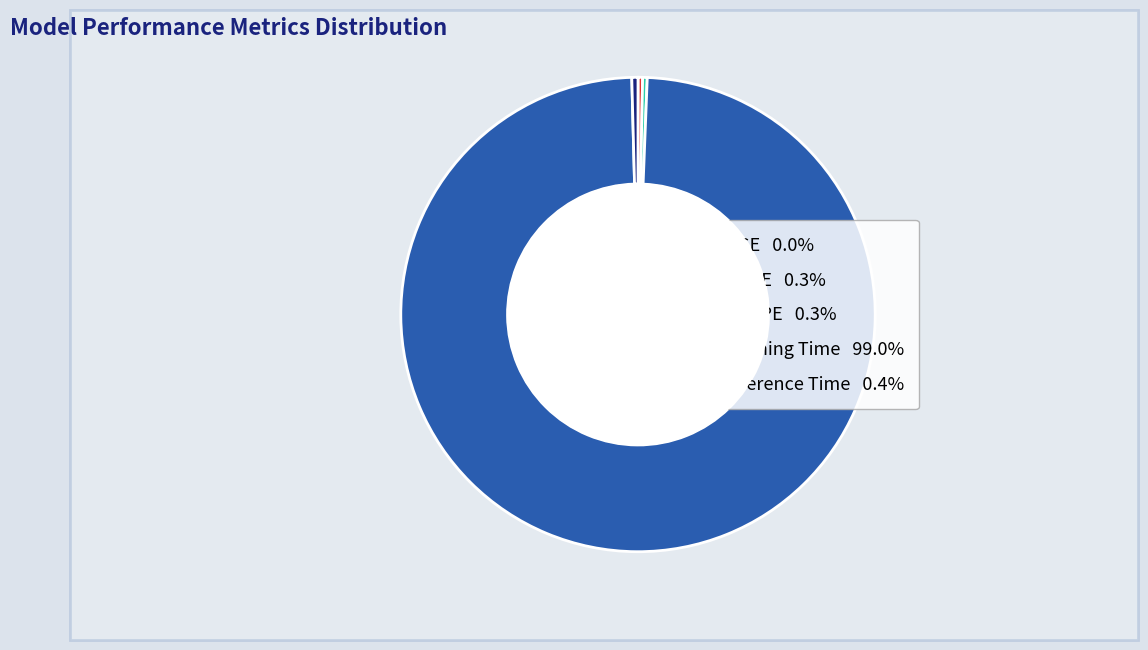

Is there a majority slice in this chart?

Yes